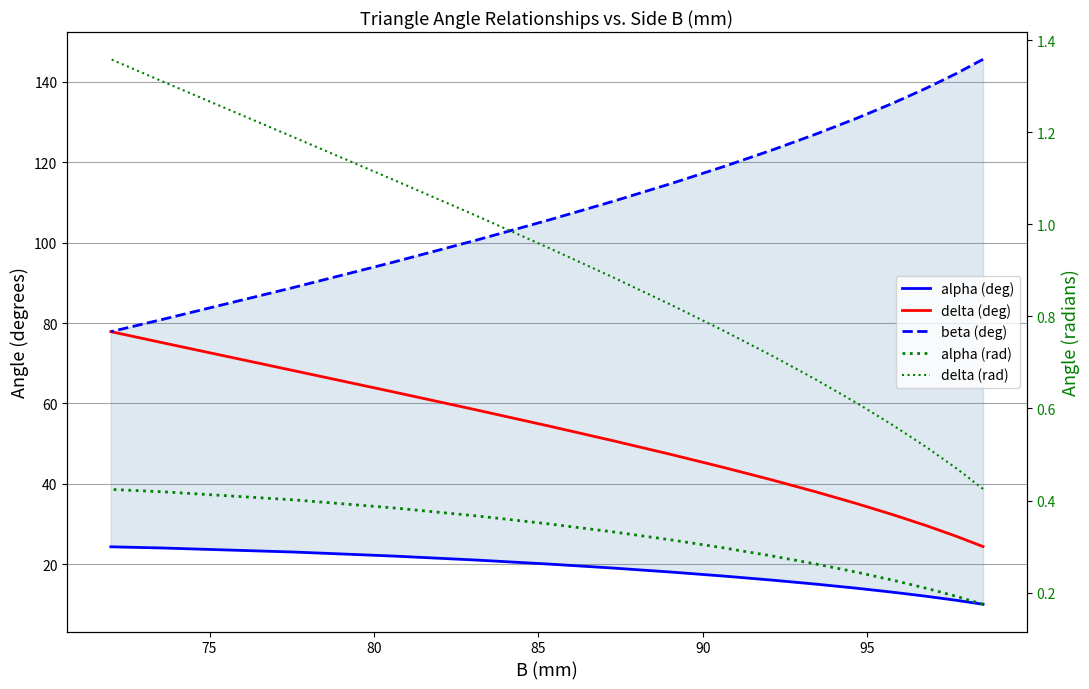

The alpha (rad) series shows 0.7 at 14. True or false?

False